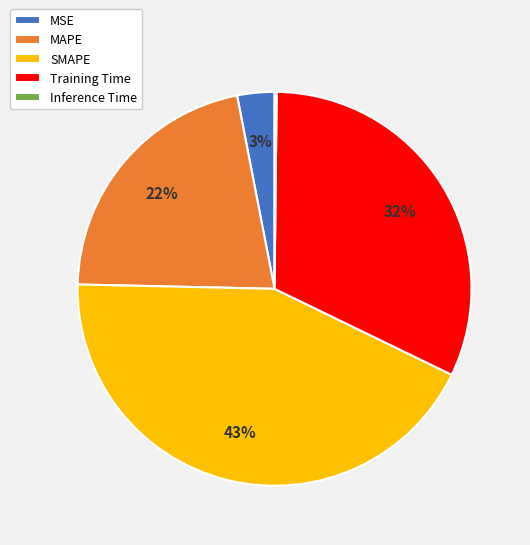

To the nearest percent, what portion does MSE represent?

3%